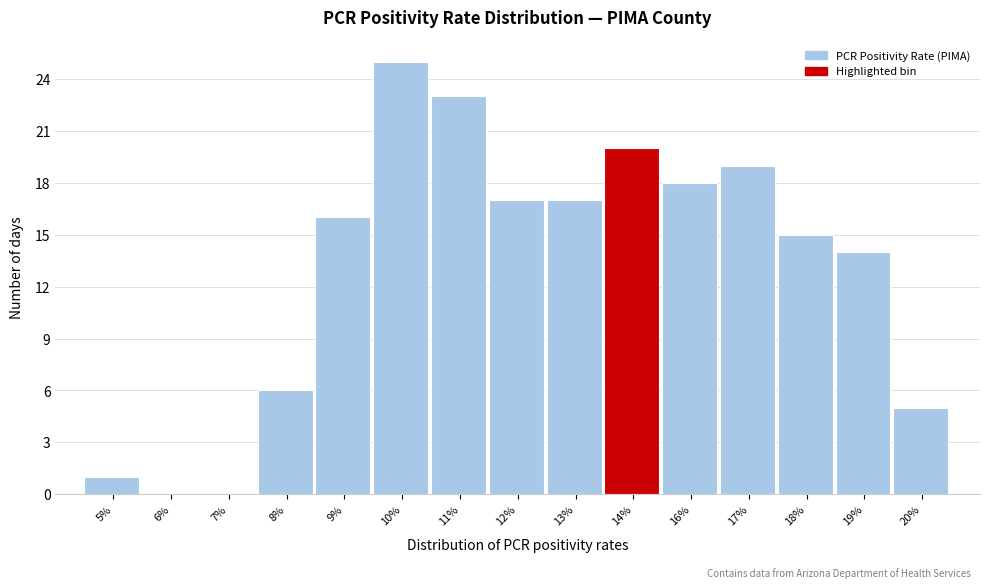

Reading left to right, what are all the values shown in this chart?

5%=1	6%=0	7%=0	8%=6	9%=16	10%=25	11%=23	12%=17	13%=17	14%=20	16%=18	17%=19	18%=15	19%=14	20%=5